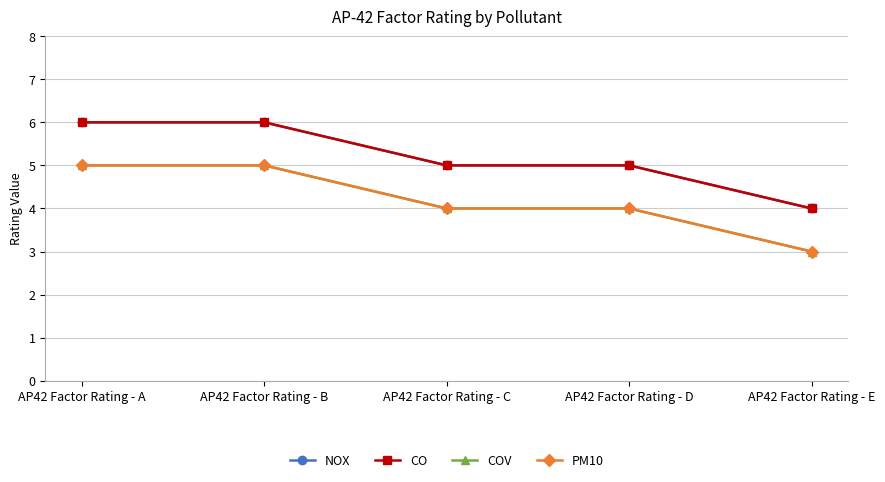

True or false: COV and NOX cross at least once.

False